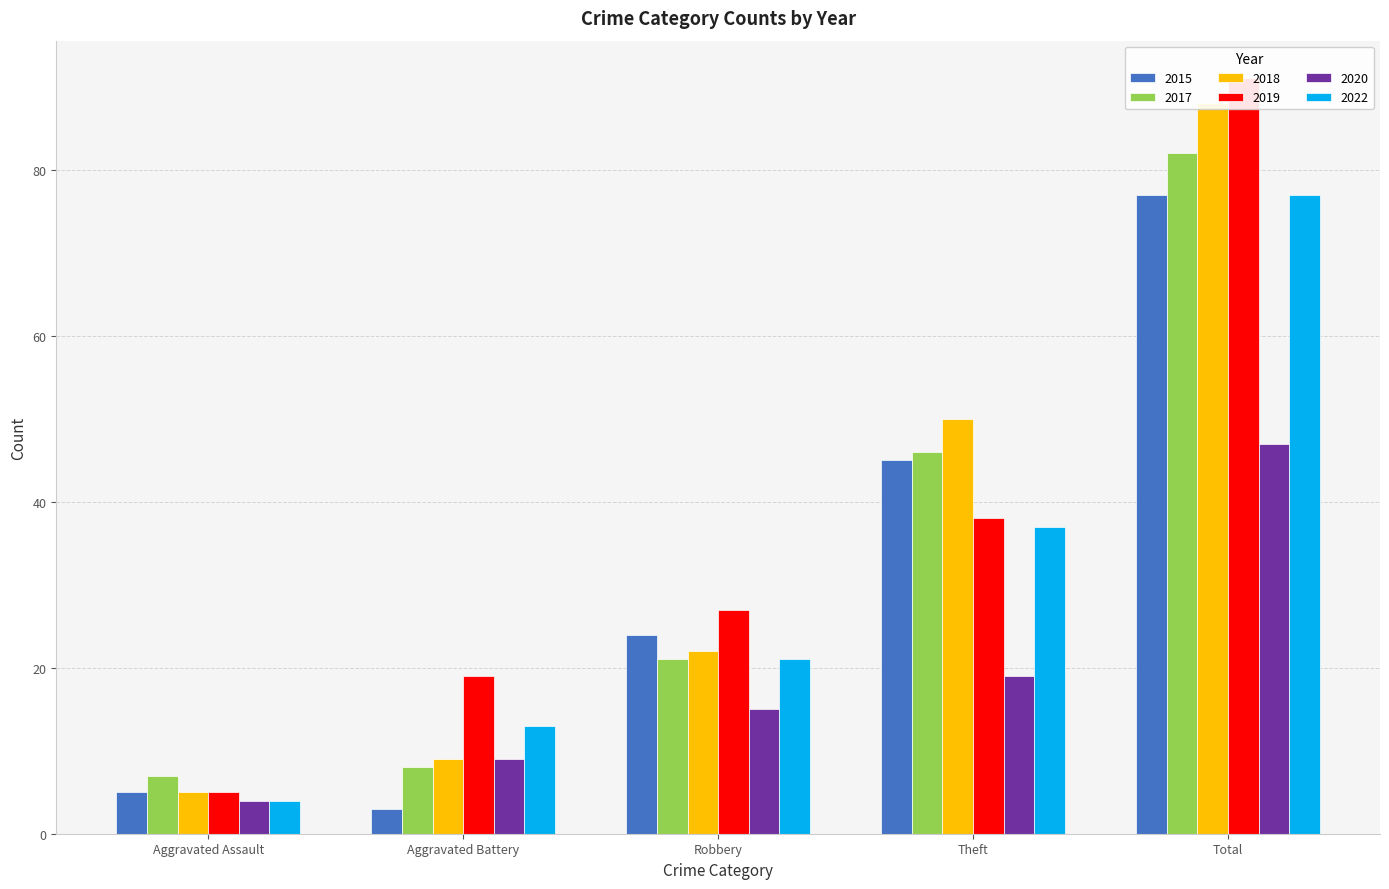

Reading left to right, what are all the values shown in this chart?

2015: 5	3	24	45	77
2017: 7	8	21	46	82
2018: 5	9	22	50	88
2019: 5	19	27	38	91
2020: 4	9	15	19	47
2022: 4	13	21	37	77